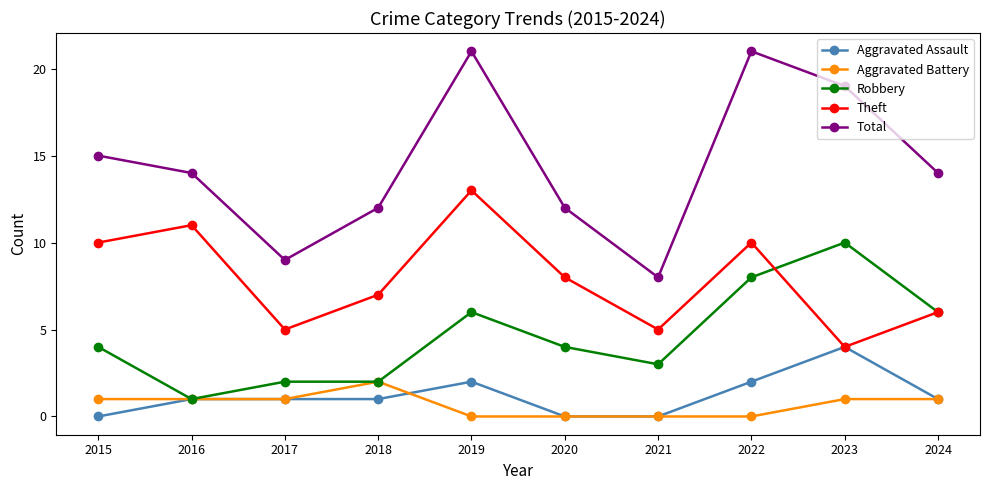

Where is the first local minimum for Robbery?

2016